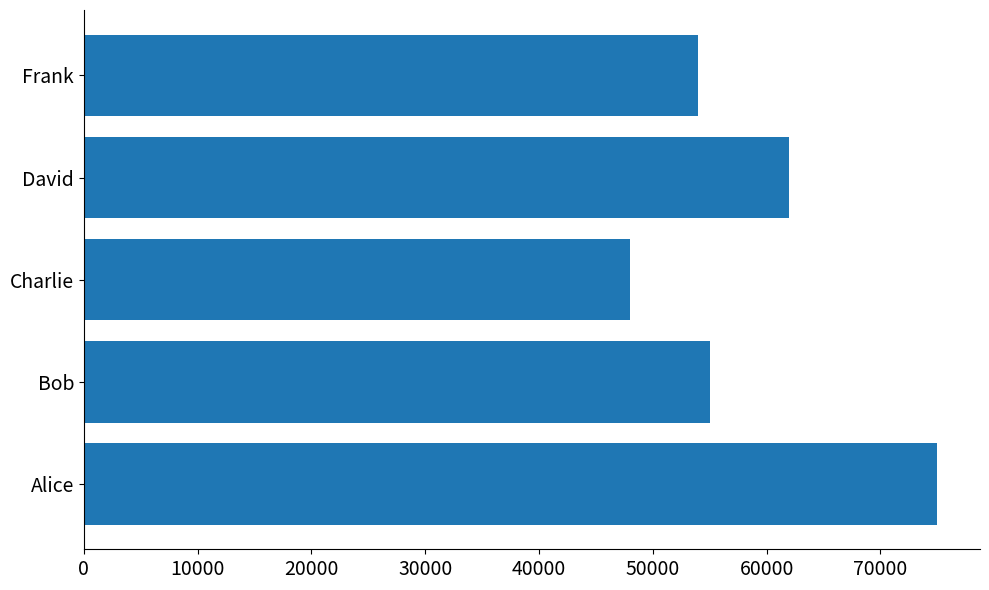

What is the sum of all values?

294000